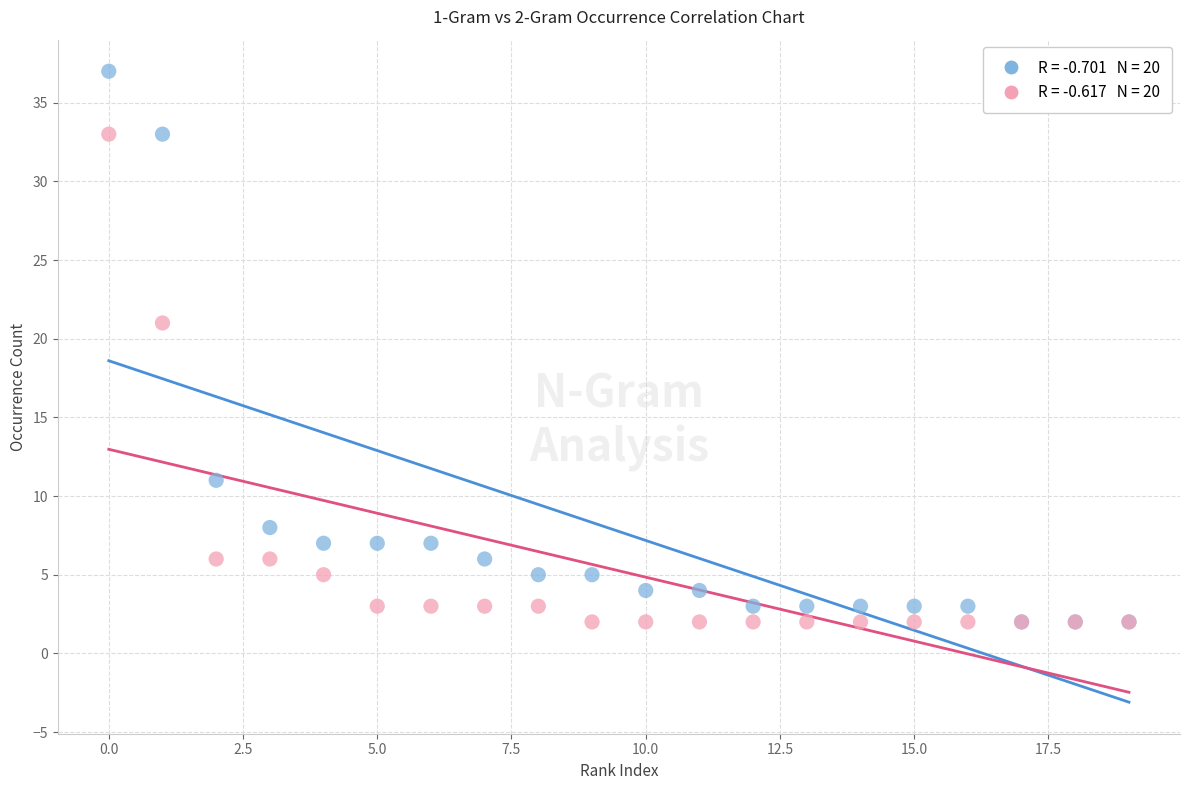

Across all series, what Y value is closest to 19?

21